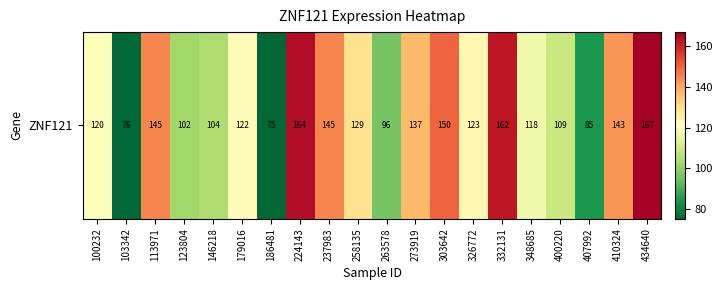

At which category does the chart reach its peak across all series?

434640